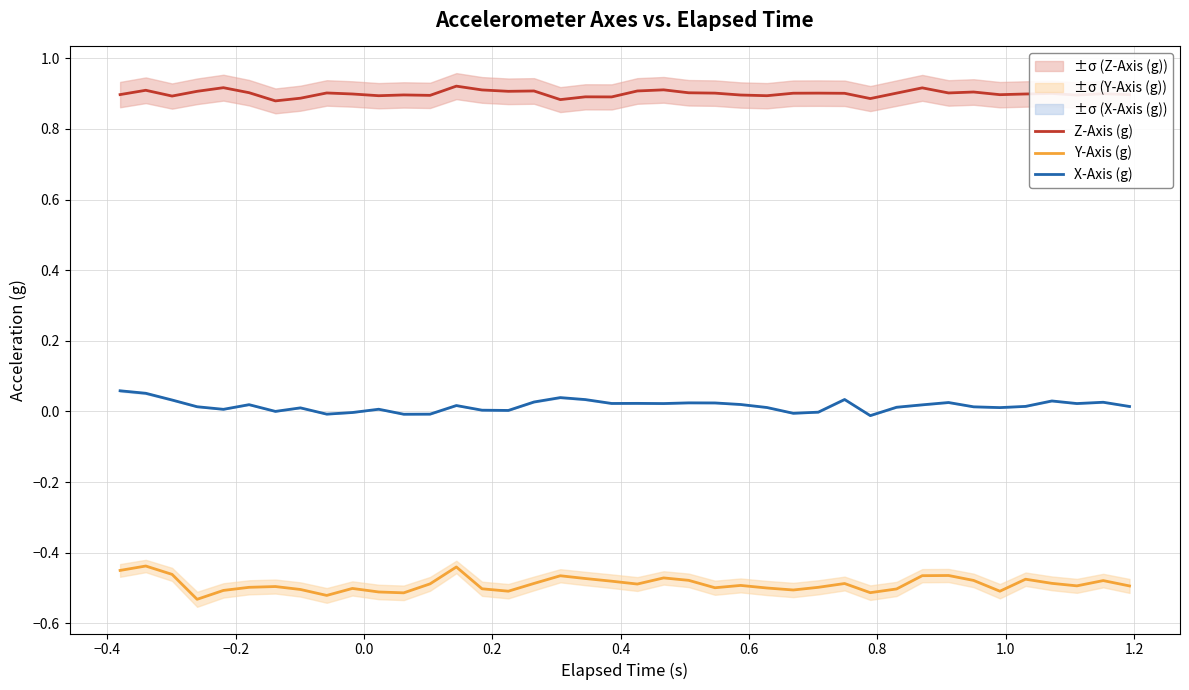

What is the value of the Z-Axis (g) point at the 29th from the left?

0.9